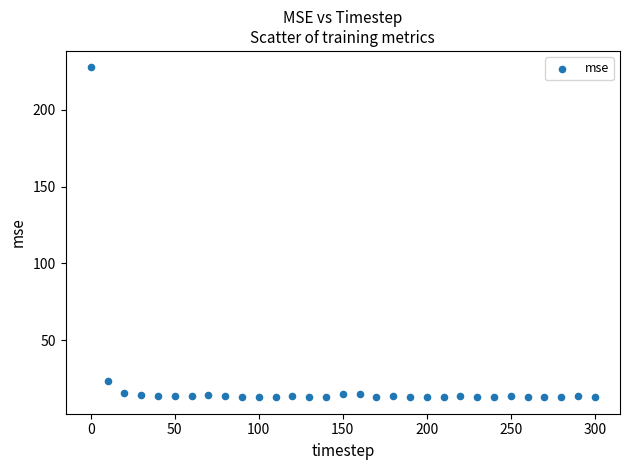

What is the range of Y values (max minus min)?

214.6